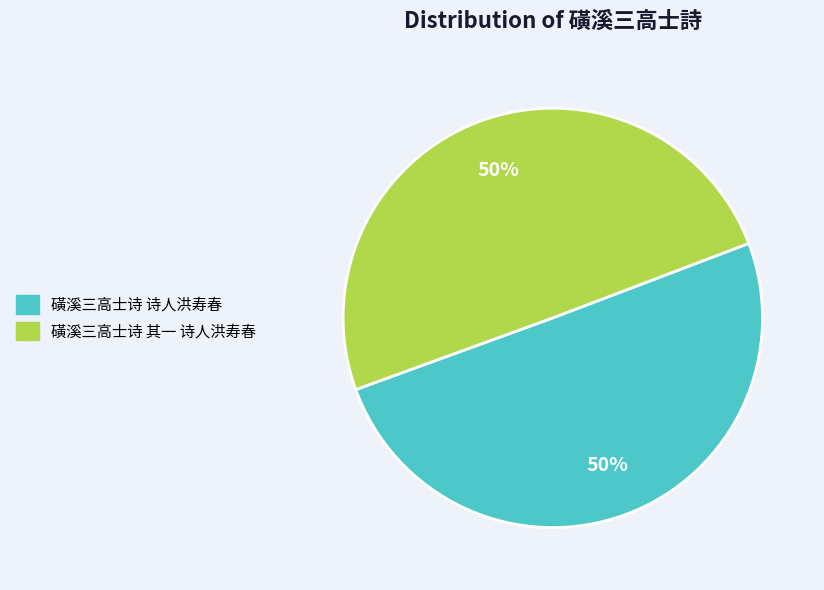

Is the sum of 磺溪三高士诗 其一 诗人洪寿春 and 磺溪三高士诗 诗人洪寿春 greater than half?

Yes